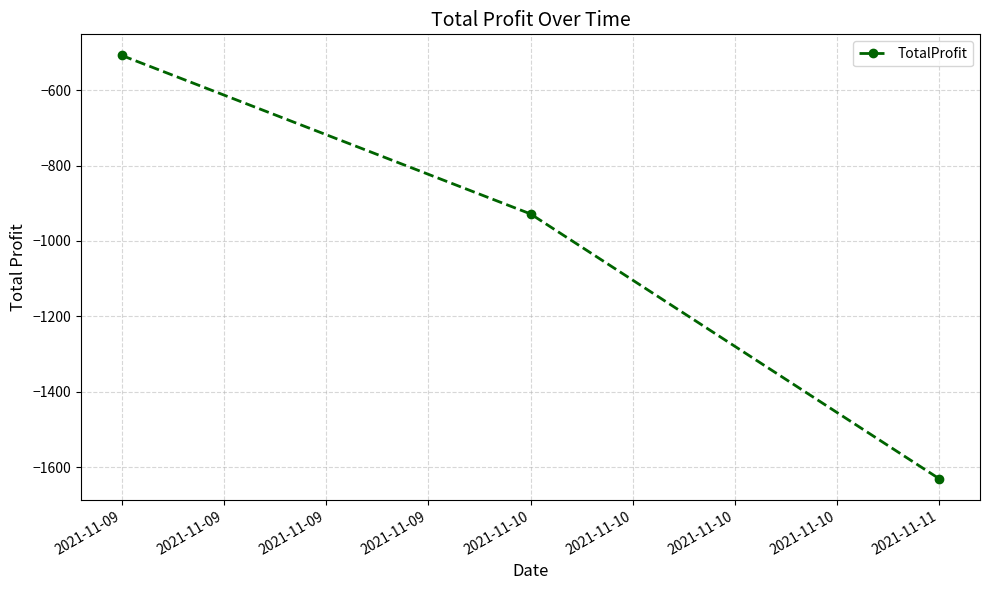

Which category has the lowest value across all series?

2021-11-11